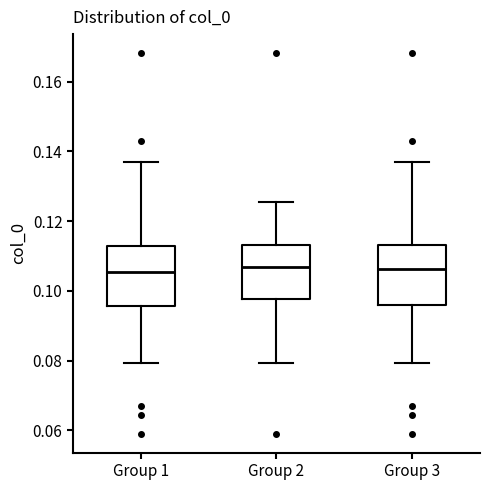

Where does the lower whisker of the box for Group 2 end on the y-axis? The values are not printed on the chart, so give them approximately, as read against the axis.

0.080